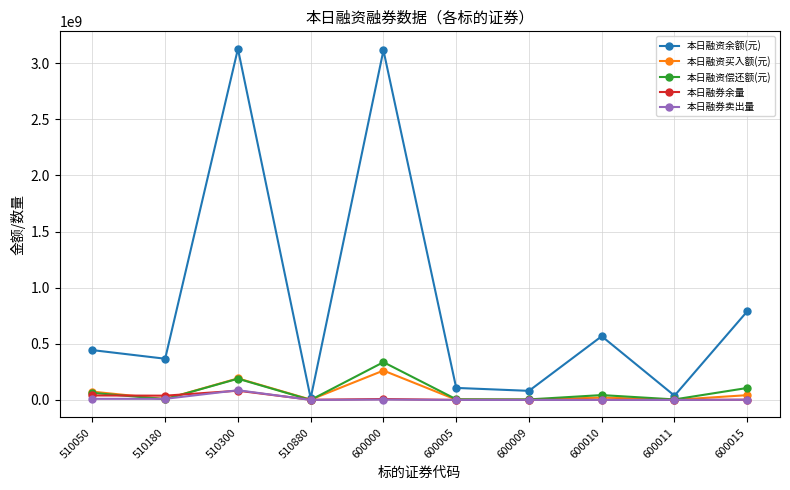

What is the minimum value for 本日融资偿还额(元)?

92655